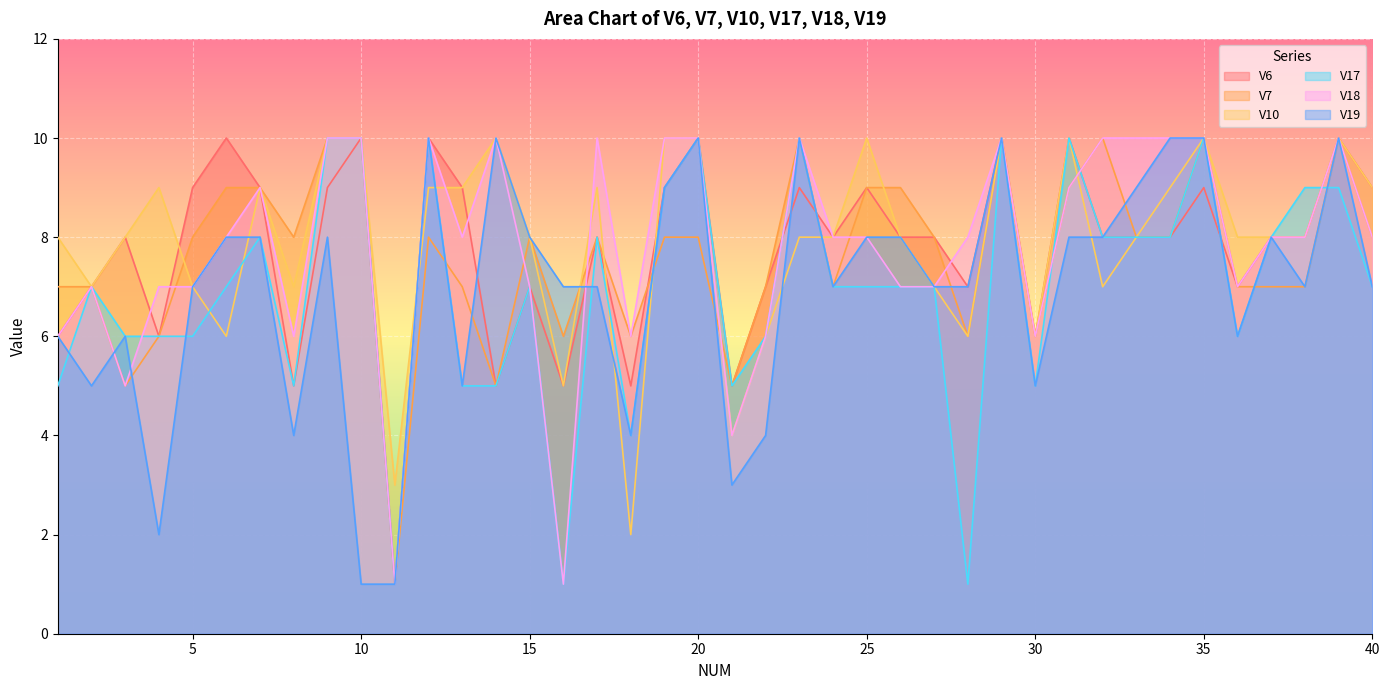

Between 14 and 4, which is larger?

4